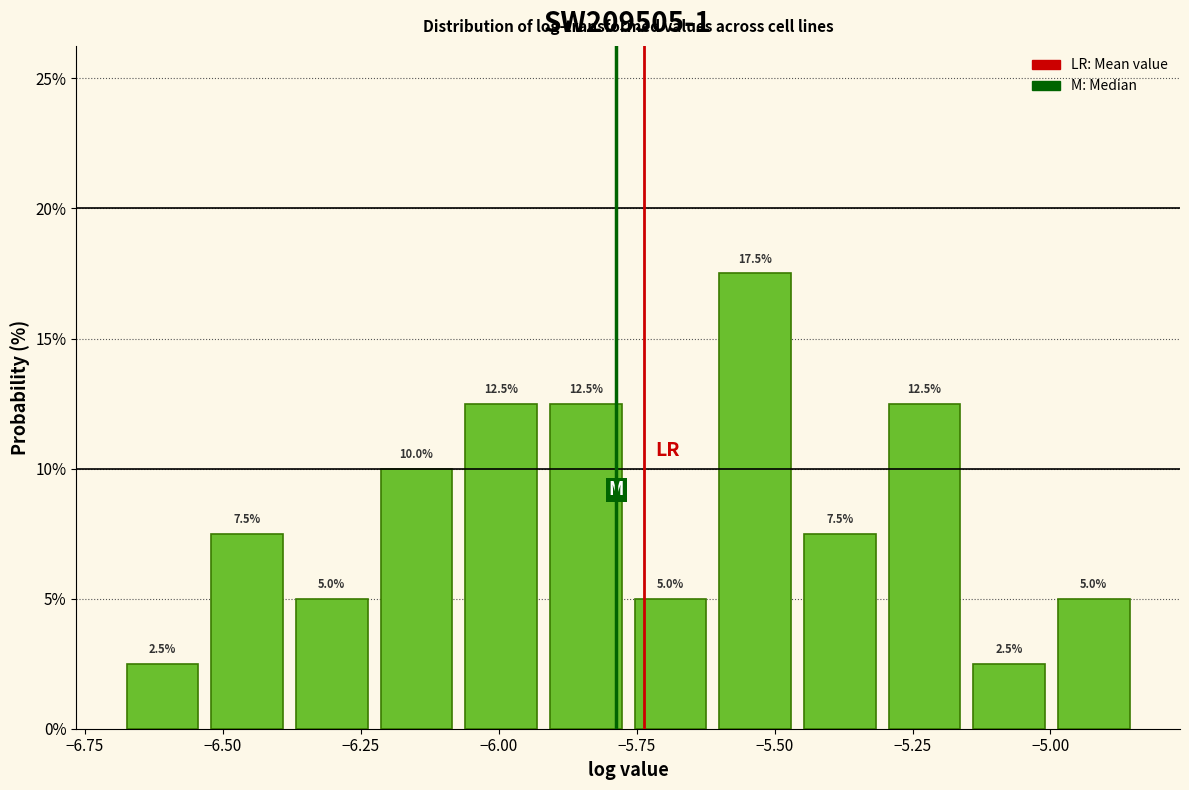

Read against the x-axis, roughly where is the centre of the tallest bar?

-5.55